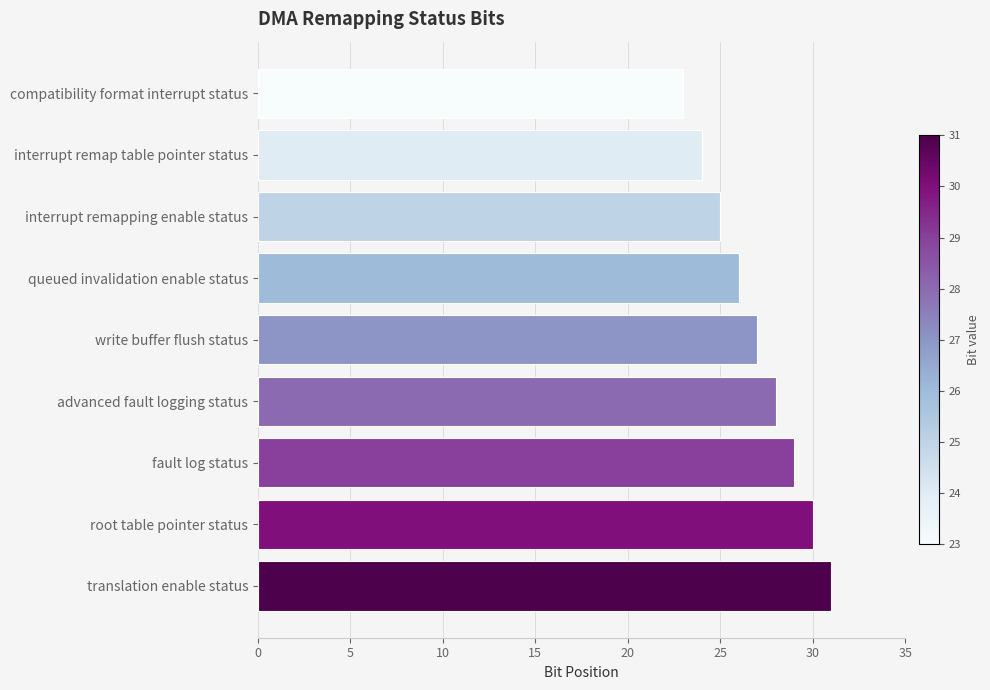

What is the average value?

27